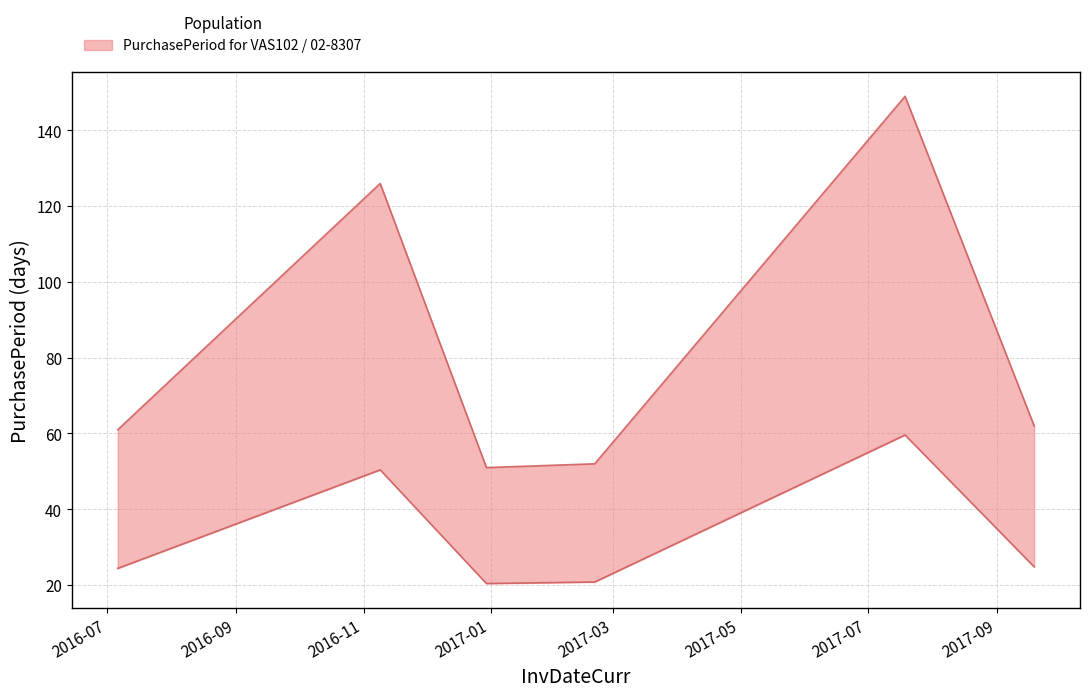

Where is the data nearest to the value 40?

2016-11-09